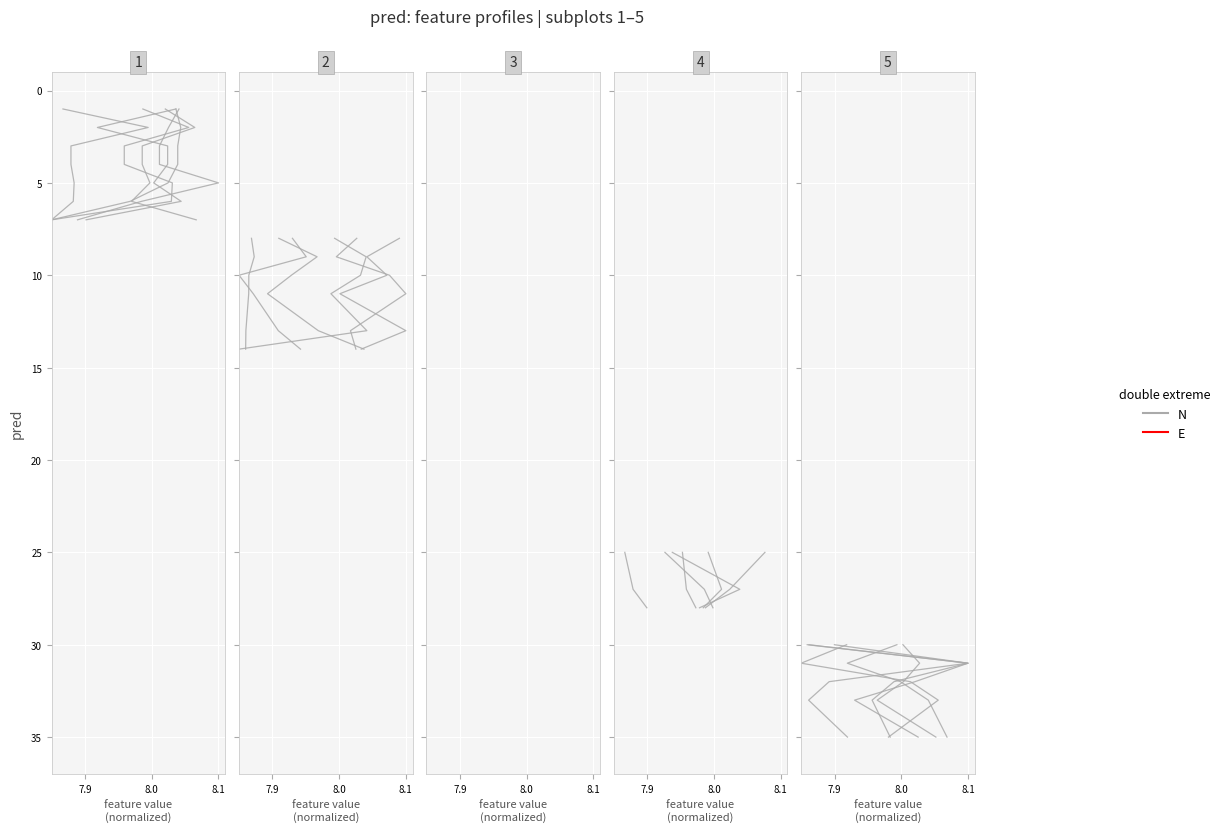

The value at 3 is 57. True or false?

False